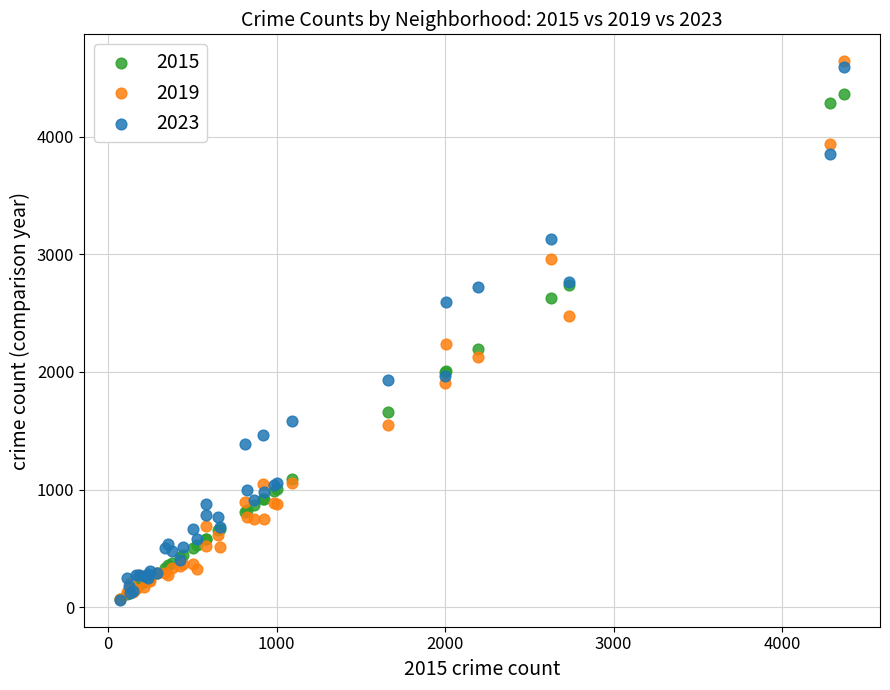

What are all the series names shown in the legend?

2015, 2019, 2023